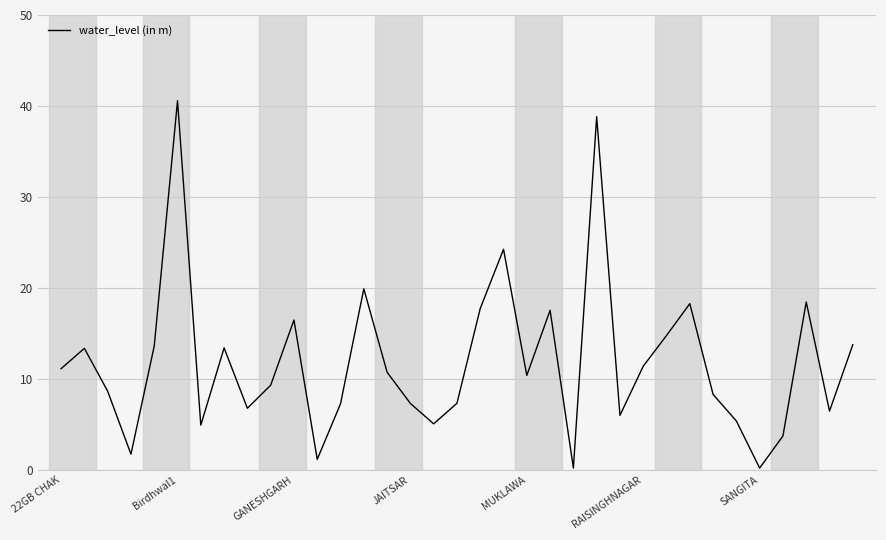

What is the maximum value shown in the chart?

40.6